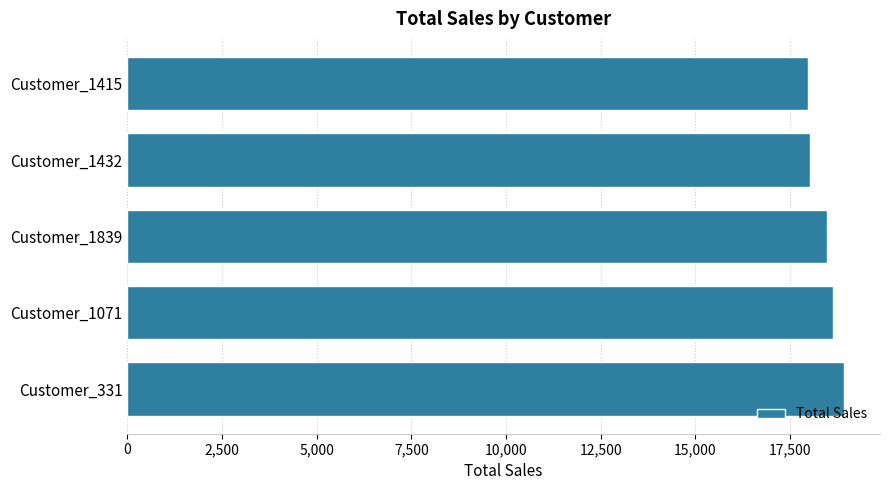

Between Customer_331 and Customer_1839, which is larger?

Customer_331